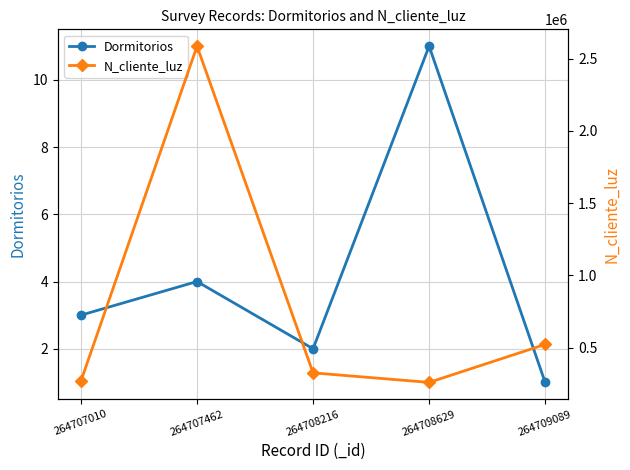

Which category has the lowest value in the Dormitorios series?

264709089